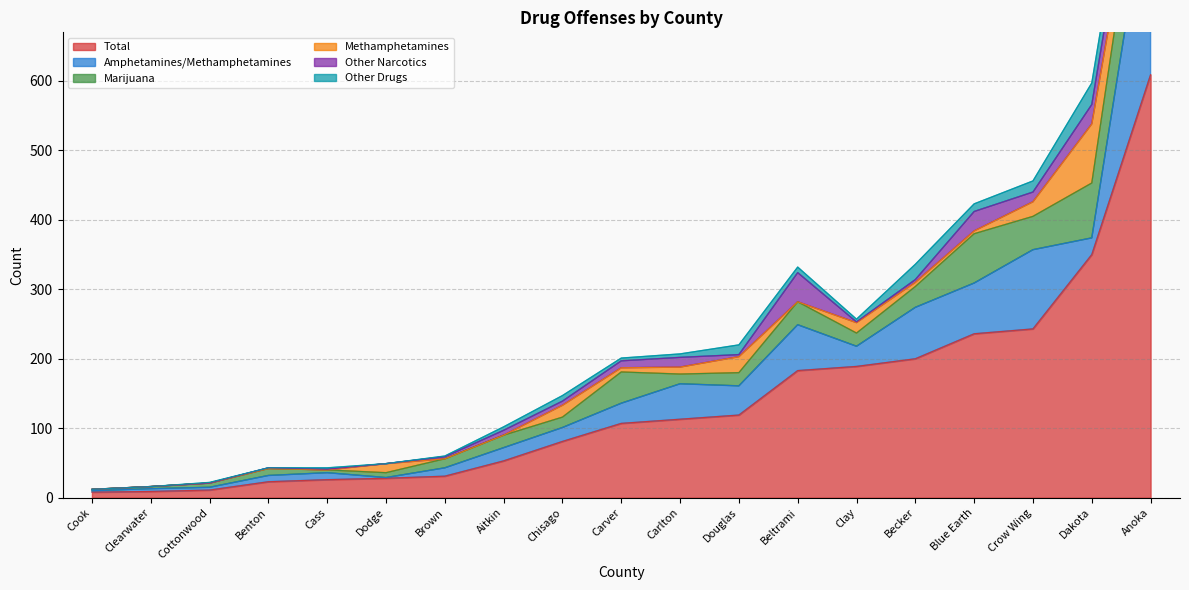

In Other Drugs, how many points are higher than both neighbors (excluding endpoints)?

5